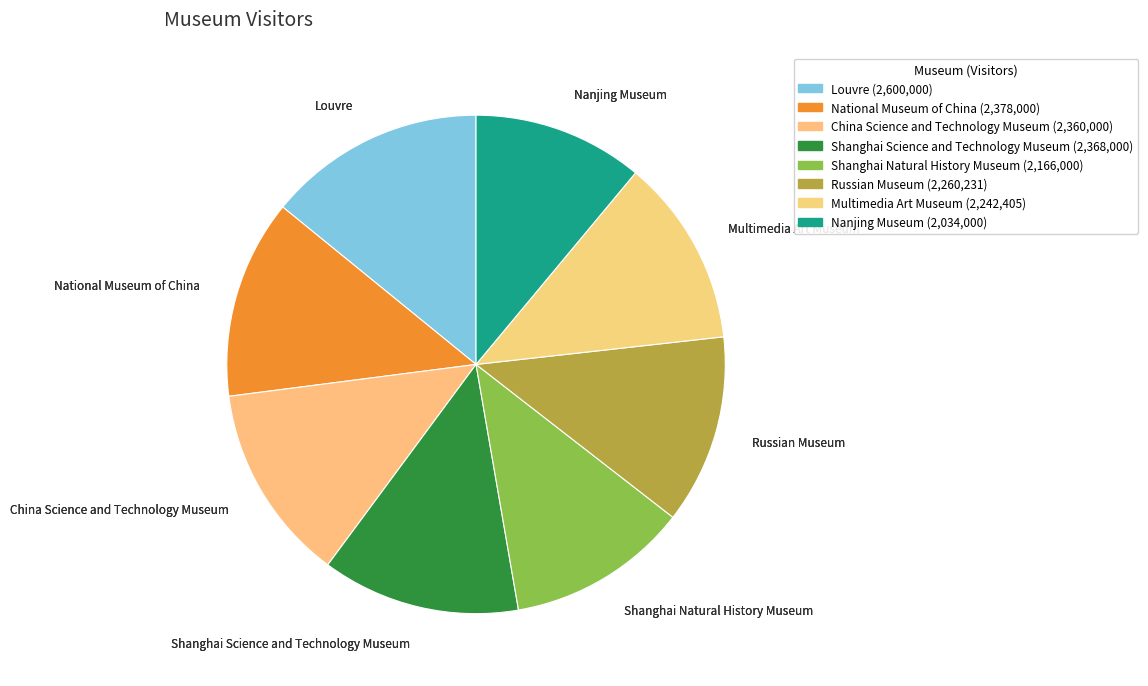

Combined, do Russian Museum and Nanjing Museum account for over 50%?

No